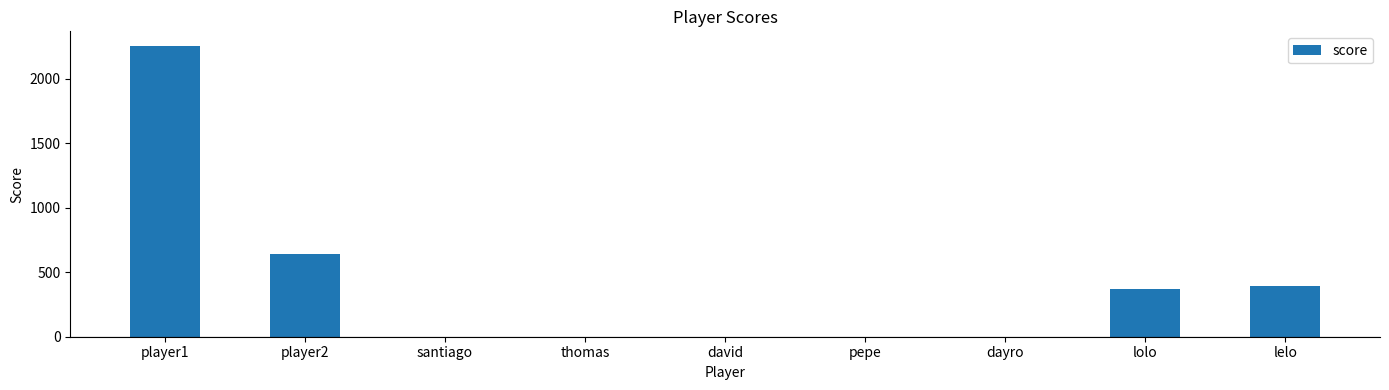

Reading left to right, what are all the values shown in this chart?

2255	640	0	0	0	0	0	370	395